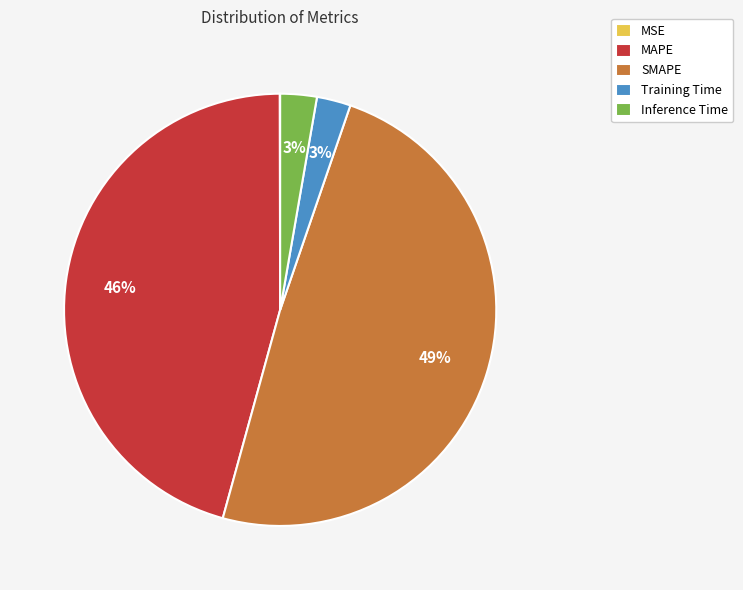

Do MAPE and SMAPE together represent more than half of the pie?

Yes